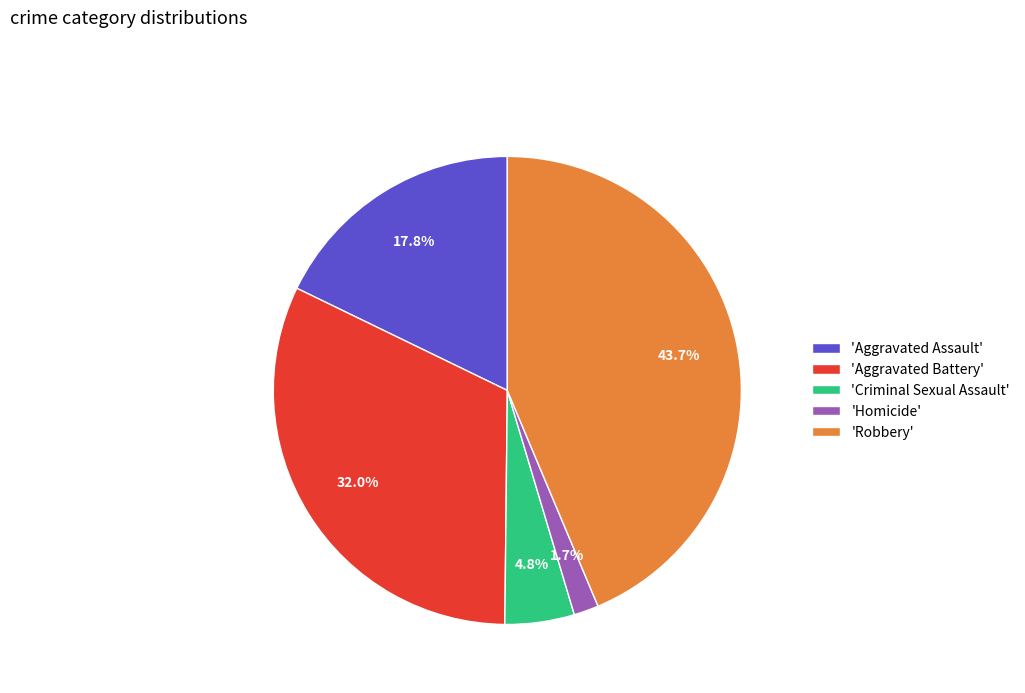

How many slices are in this pie chart?

5